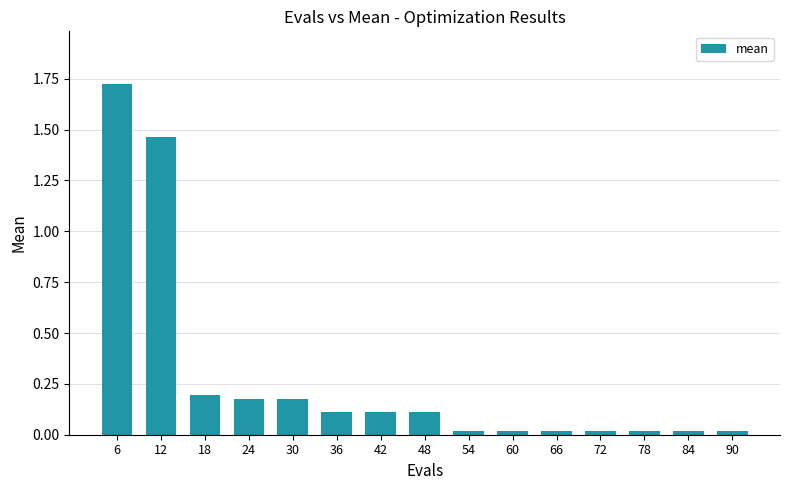

Which category has the highest value across all series?

6